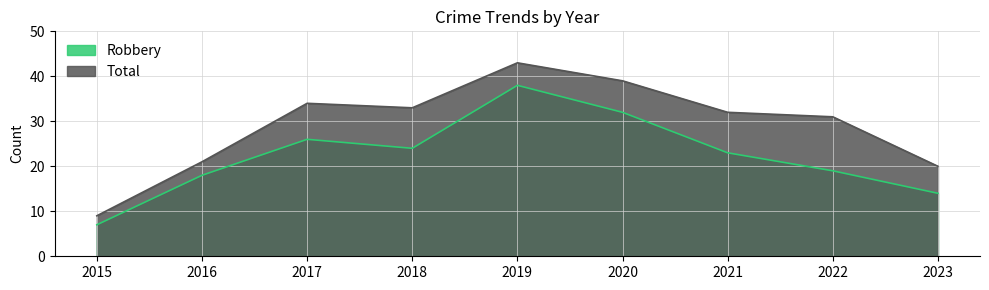

At how many categories does at least one series exceed 11?

8